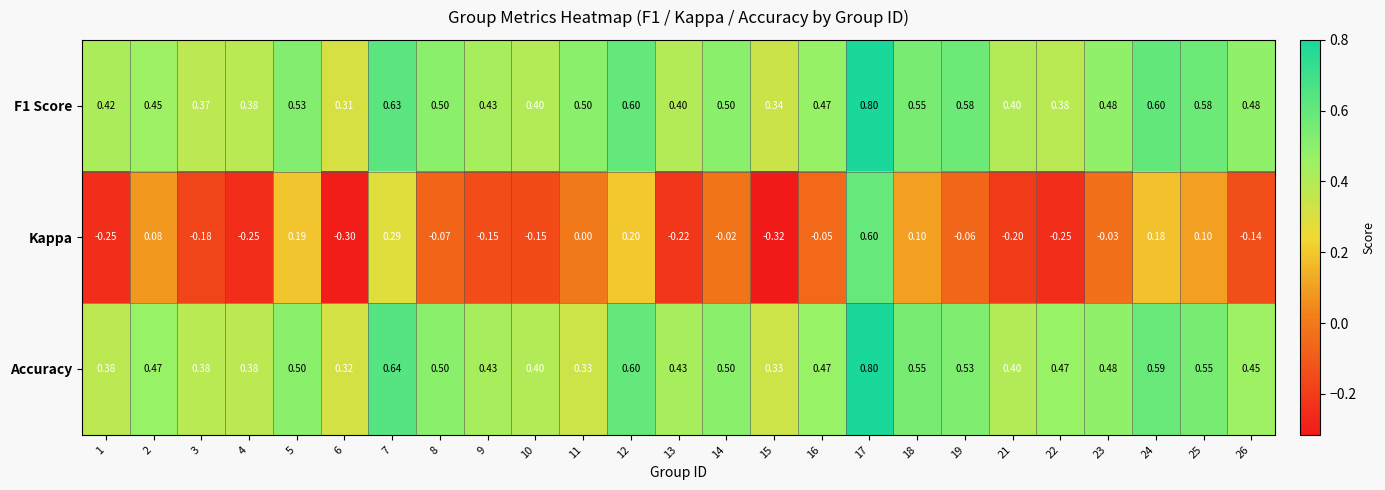

Is the value of Accuracy at 15 greater than the value of F1 Score at 16?

No